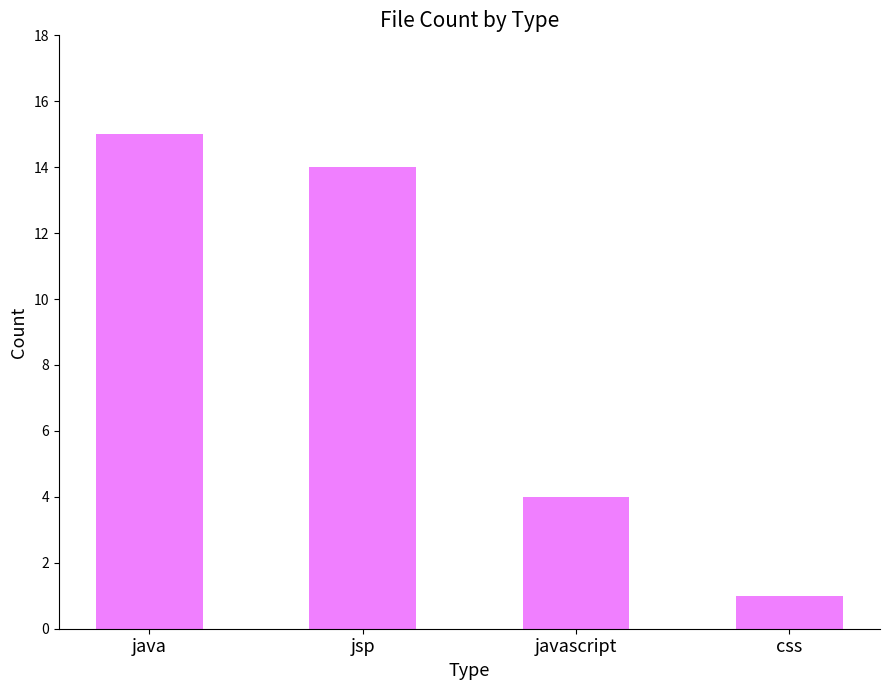

Reading left to right, extract all data points from this chart.

java=15	jsp=14	javascript=4	css=1